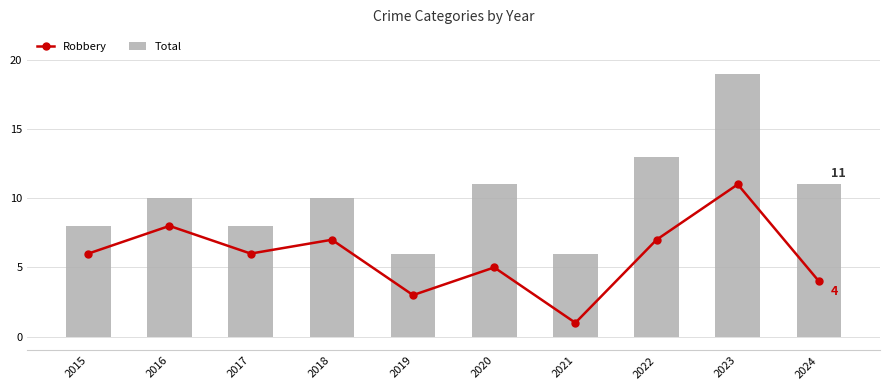

What is the sum of all Robbery values?

58